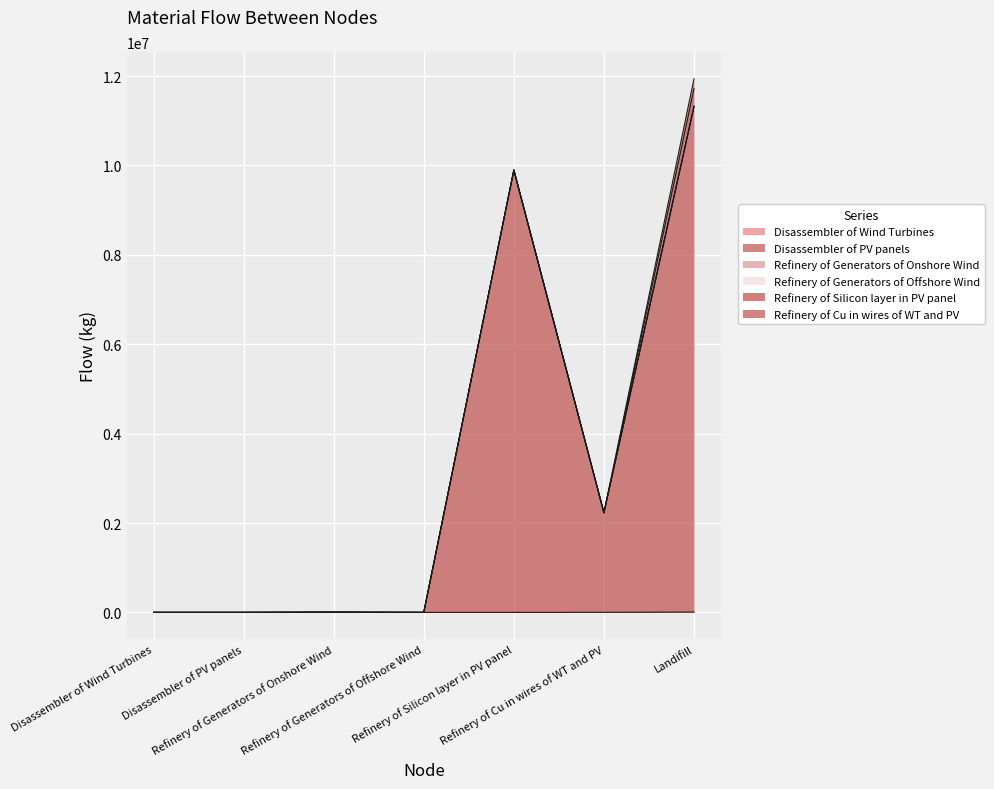

At how many categories does at least one series exceed 333922?

3